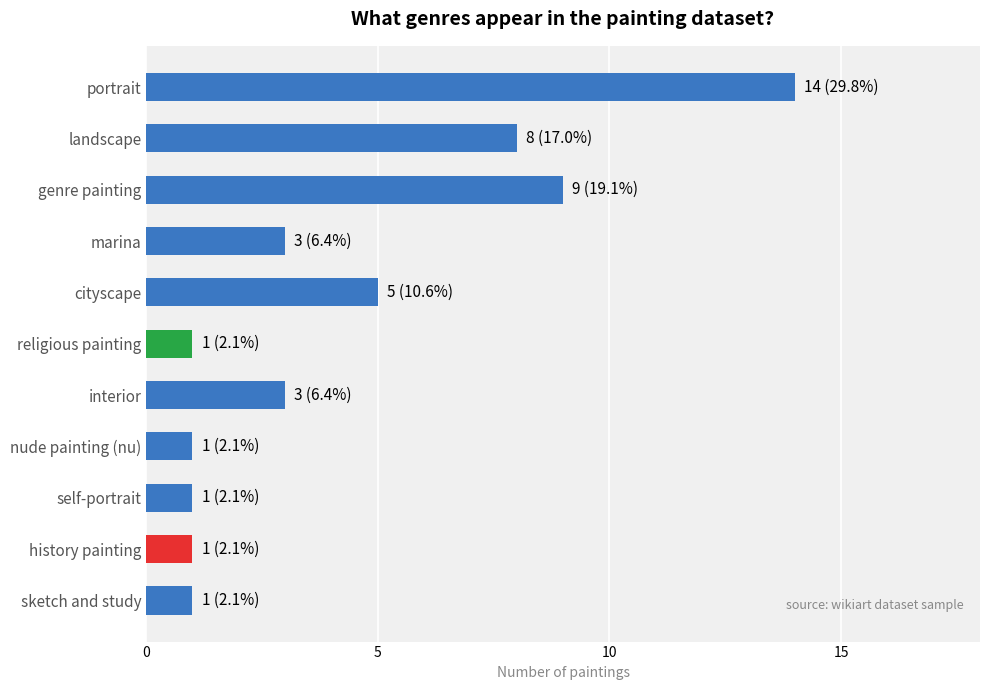

What is the difference between the maximum and minimum values?

13